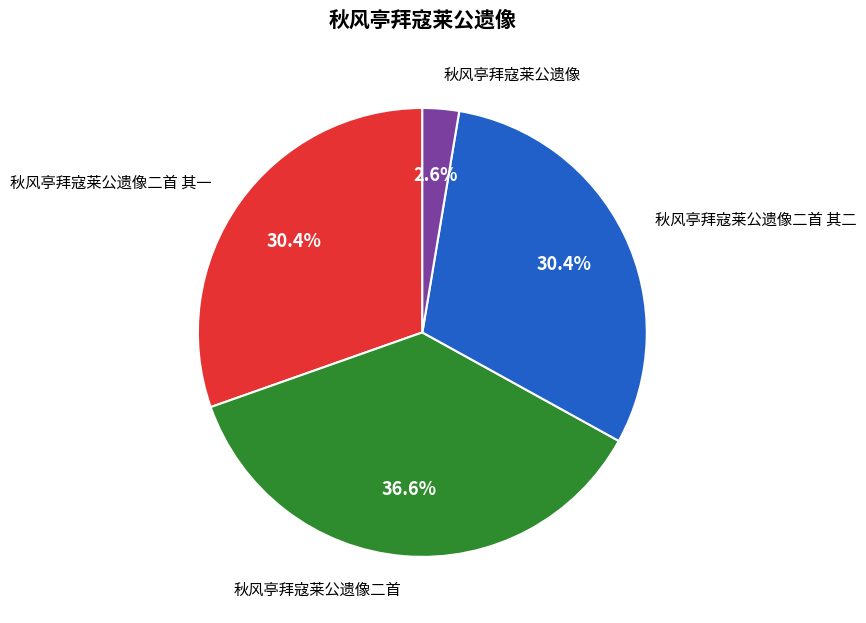

Which has a higher value, 秋风亭拜寇莱公遗像二首 or 秋风亭拜寇莱公遗像?

秋风亭拜寇莱公遗像二首